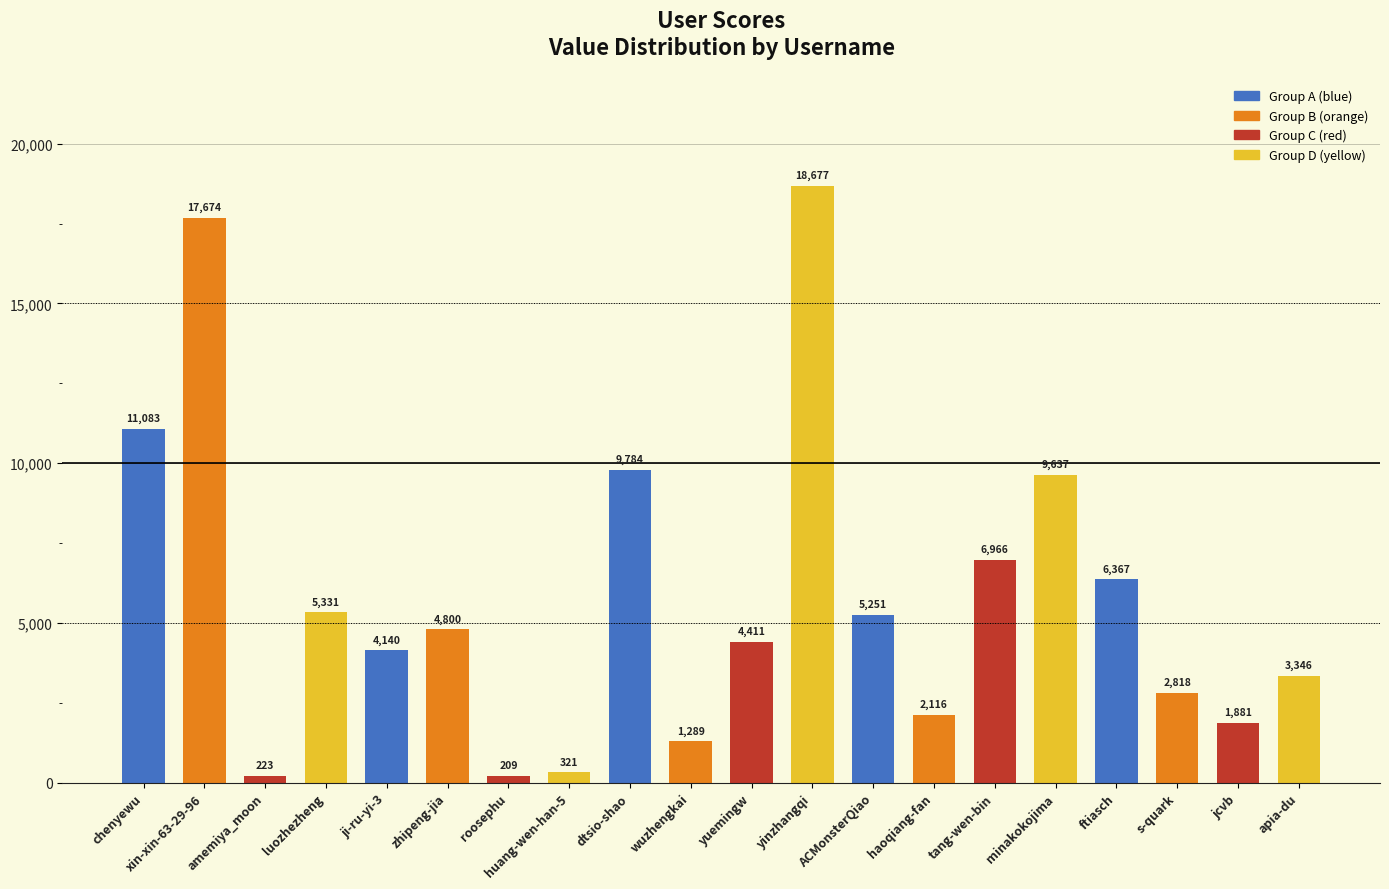

Count the number of data series in this chart.

1